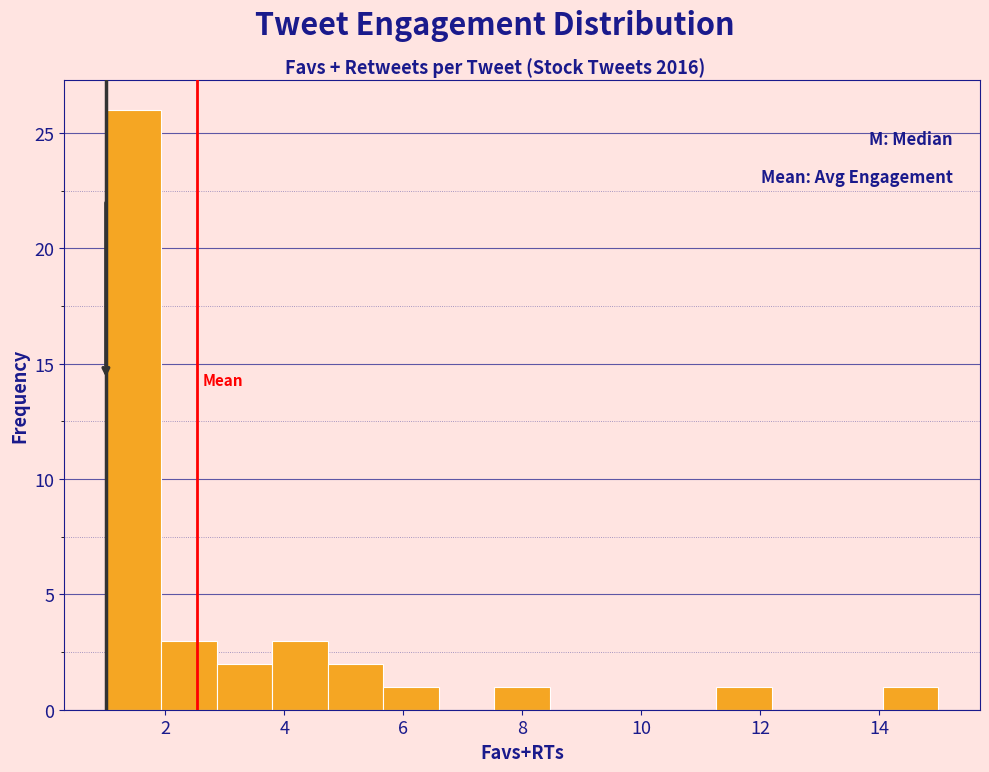

Reading left to right, transcribe this chart: for each bar, give the range it covers on the x-axis and its height. Neither the bar edges nor the heights are printed on the chart, so give them approximately, as read against the axes.

1.0 to 2.0: 26
2.0 to 2.8: 3
2.8 to 3.8: 2
3.8 to 4.8: 3
4.8 to 5.6: 2
5.6 to 6.6: 1
6.6 to 7.6: 0
7.6 to 8.4: 1
8.4 to 9.4: 0
9.4 to 10.4: 0
10.4 to 11.2: 0
11.2 to 12.2: 1
12.2 to 13.2: 0
13.2 to 14.0: 0
14.0 to 15.0: 1